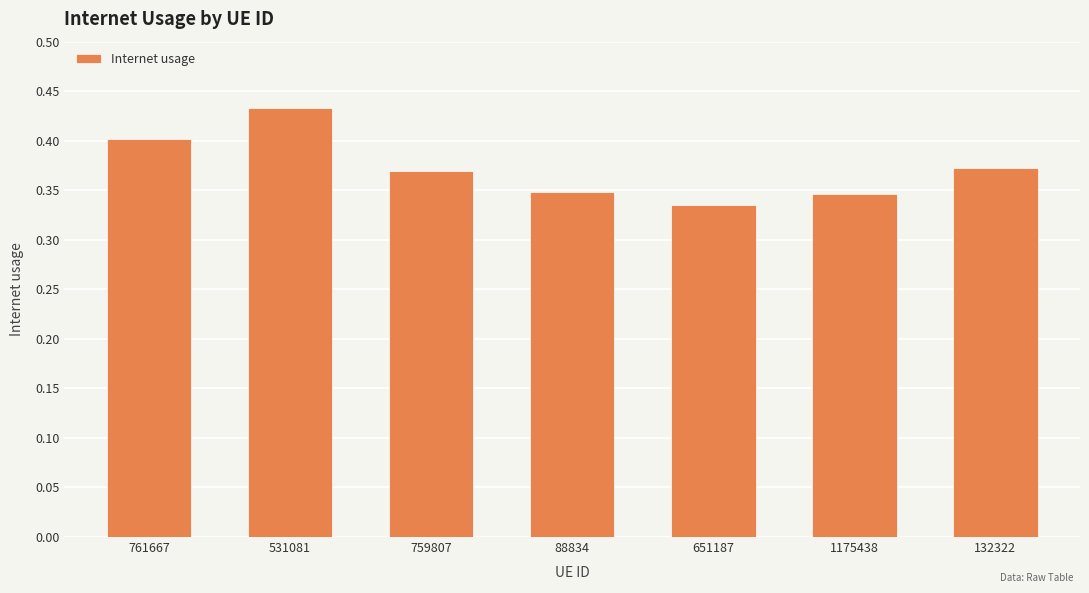

How many bars are there in total?

7